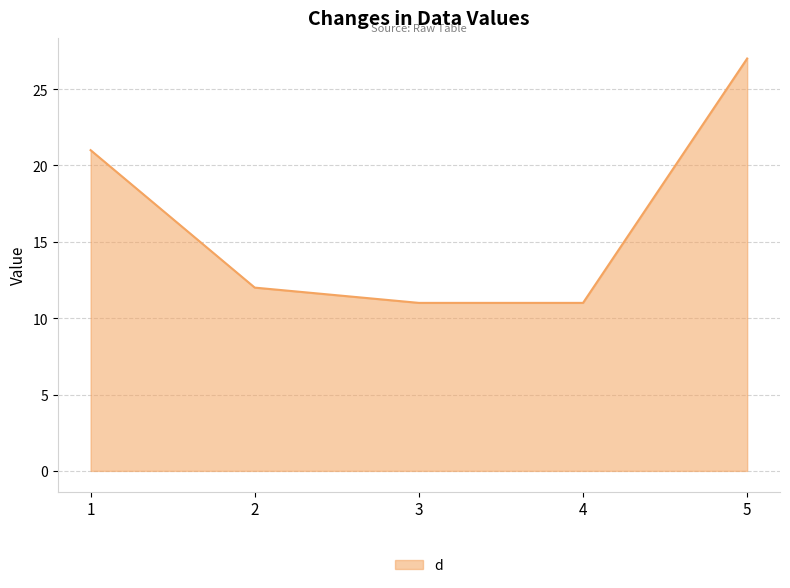

How many lines are shown in the chart?

1